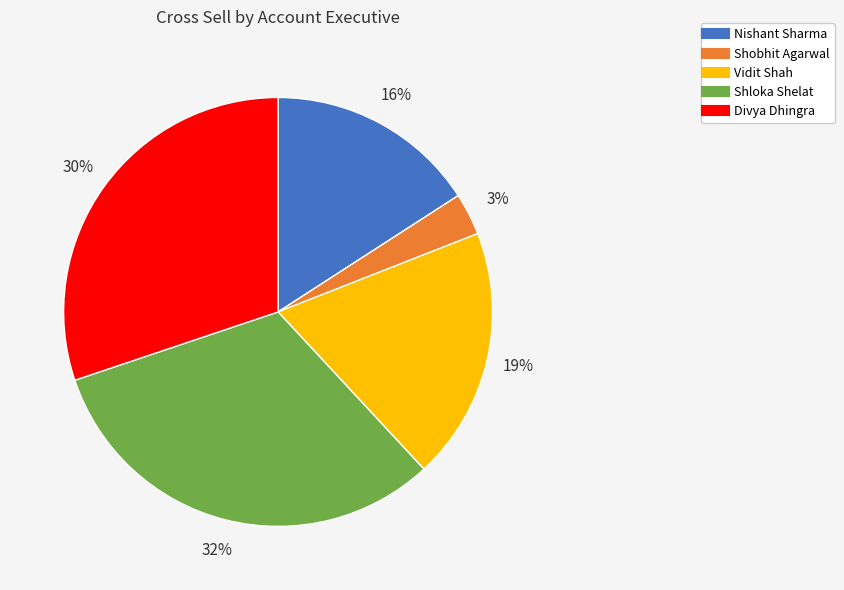

To the nearest percent, what is the difference between the Shobhit Agarwal and Vidit Shah slice percentages?

16%